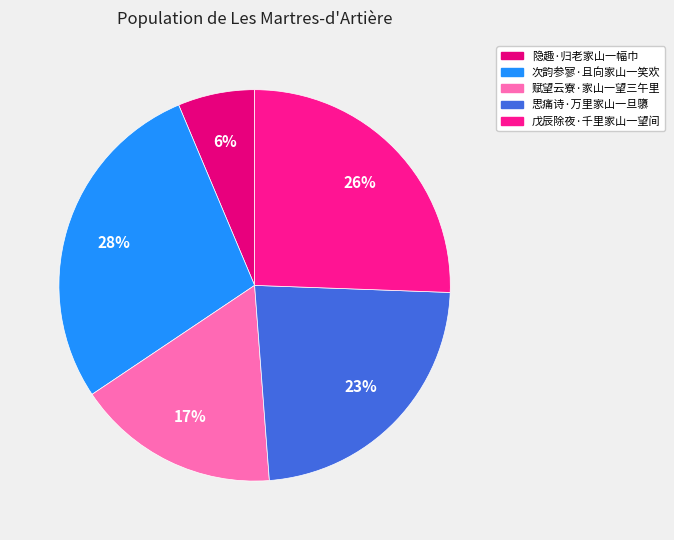

Rank the categories by value from lowest to highest.

隐趣·归老家山一幅巾, 赋望云寮·家山一望三午里, 思痛诗·万里家山一旦隳, 戊辰除夜·千里家山一望间, 次韵参寥·且向家山一笑欢